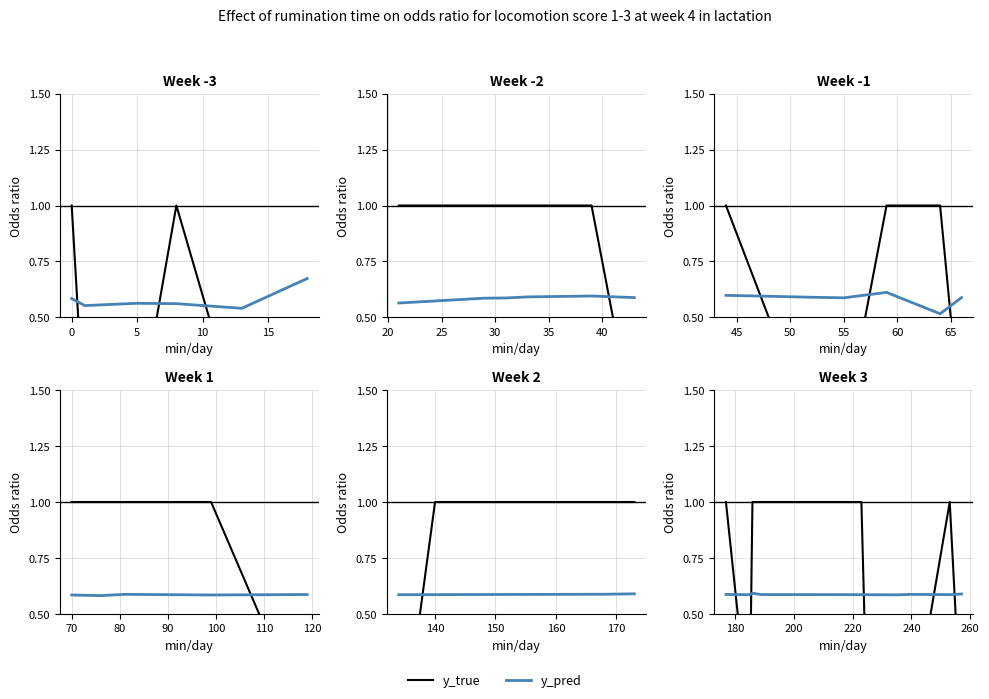

Does the chart display data point markers on the line(s)?

No